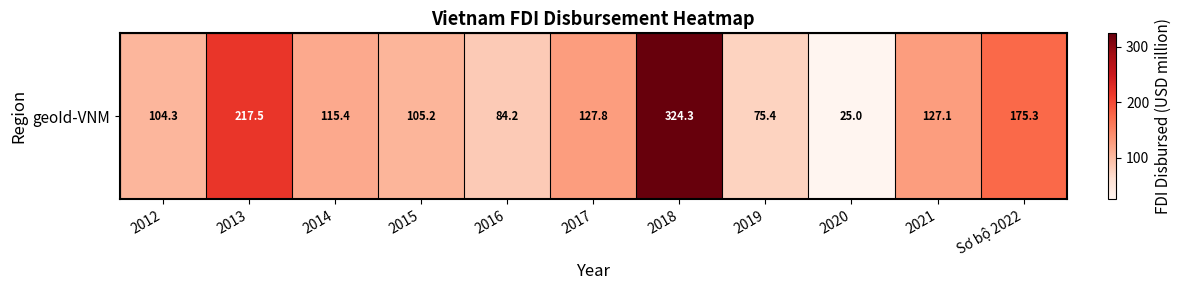

What is the sum of all values?

1481.6